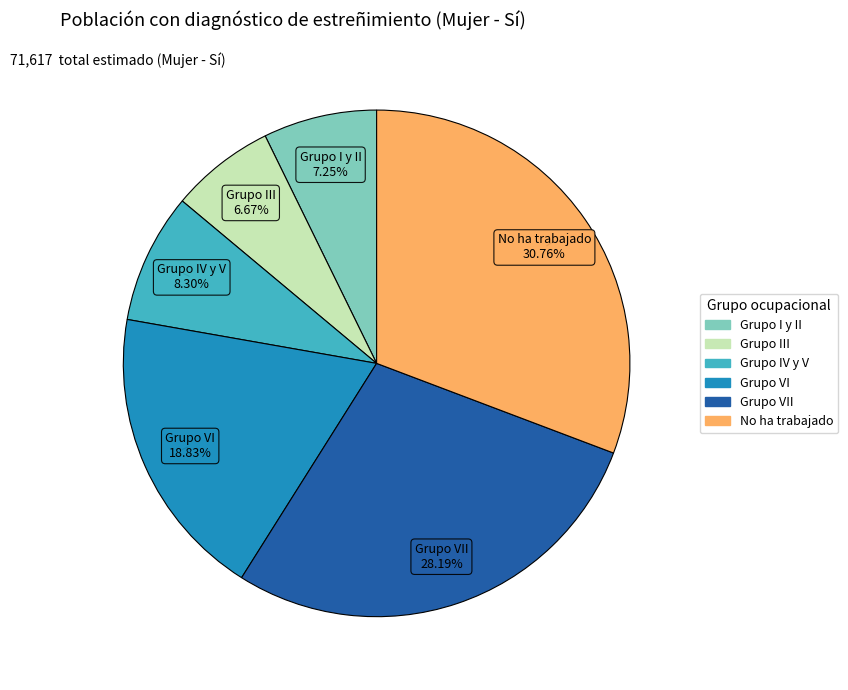

Is there a majority slice in this chart?

No